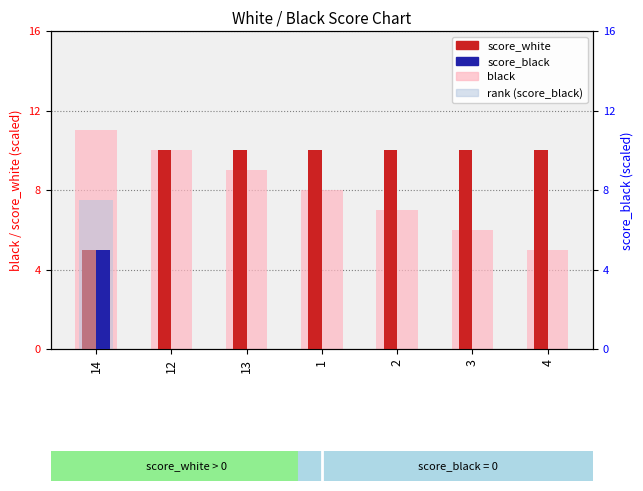

What value does the score_white series have at 4?

10.0